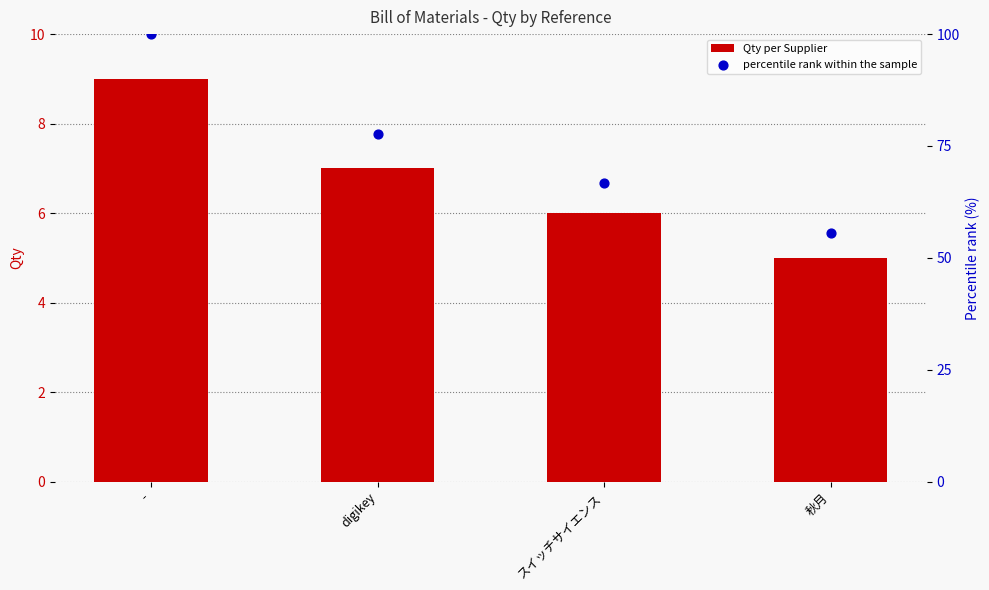

What are all the series names shown in the legend?

Qty per Supplier, percentile rank within the sample